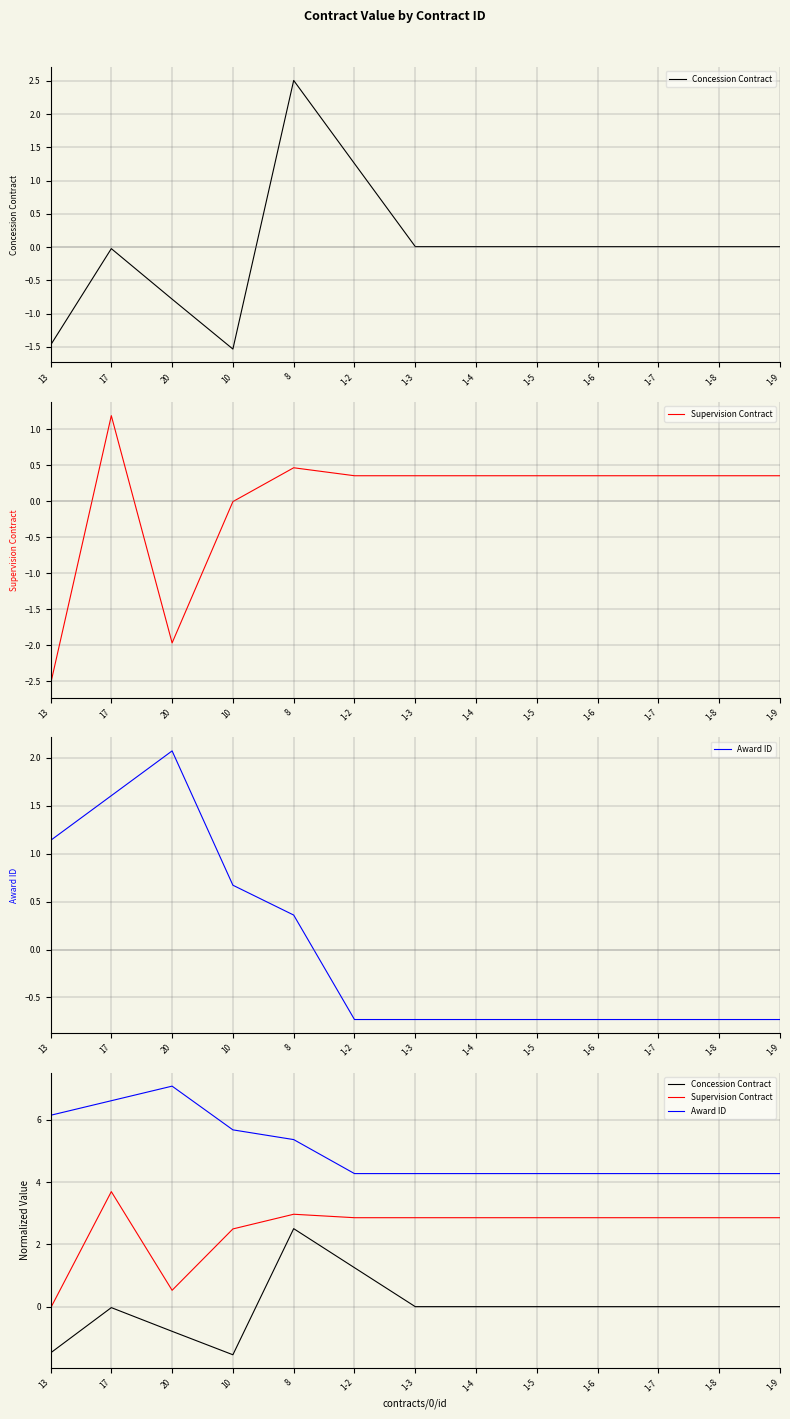

What is the difference between the highest and lowest values at 1-4?

4.3